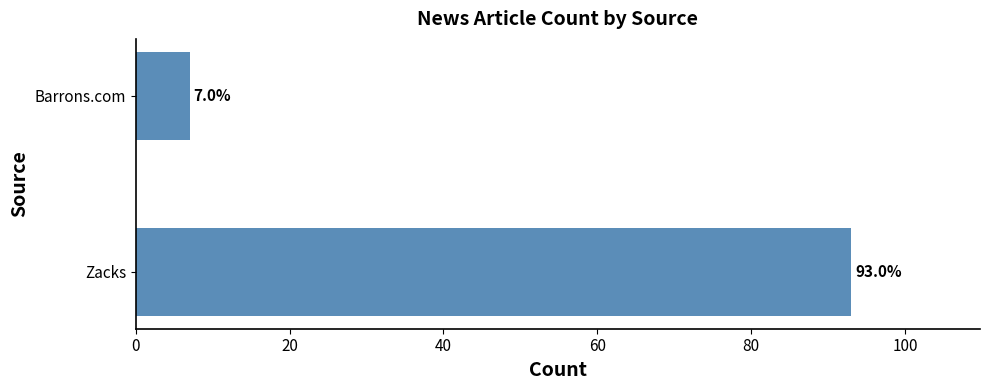

Between Zacks and Barrons.com, which is larger?

Zacks